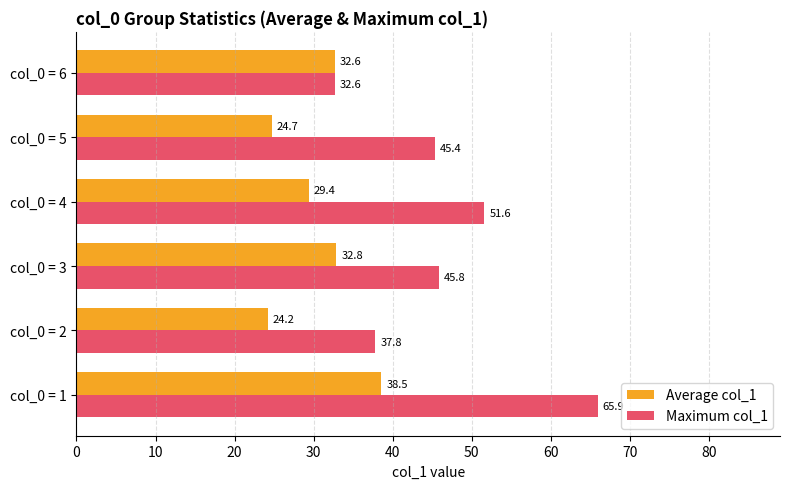

What is the minimum value shown in the chart?

24.2